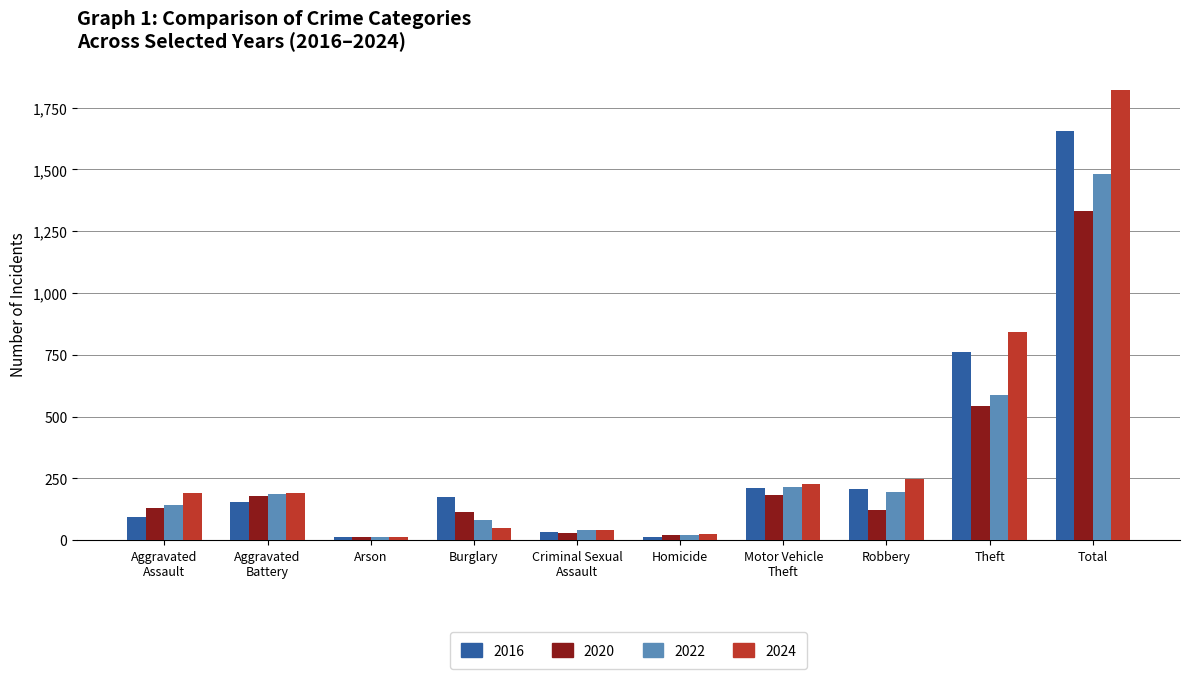

What is the difference between the maximum and second lowest values in the 2020 series?

1311